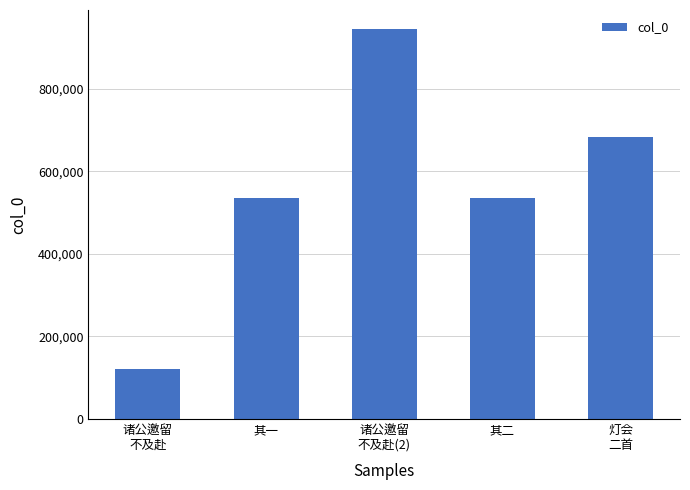

What is the average value?

563478